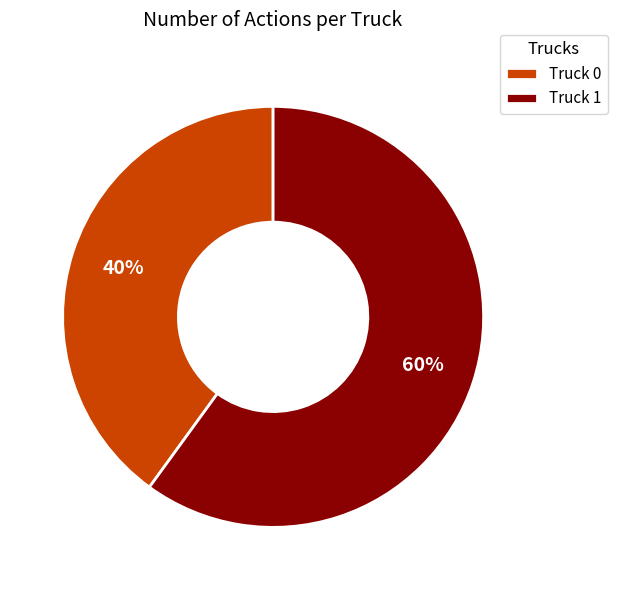

Approximately how many times larger is the value at Truck 1 compared to Truck 0?

1.5